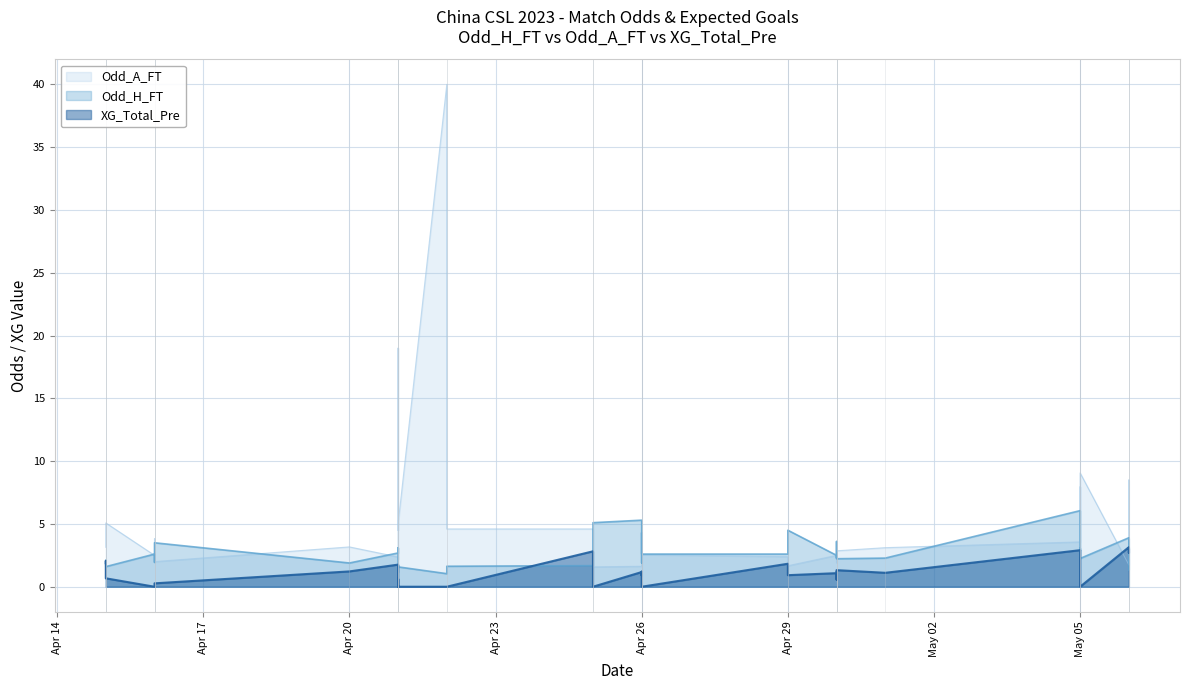

Which series has the largest total across all categories?

Odd_A_FT